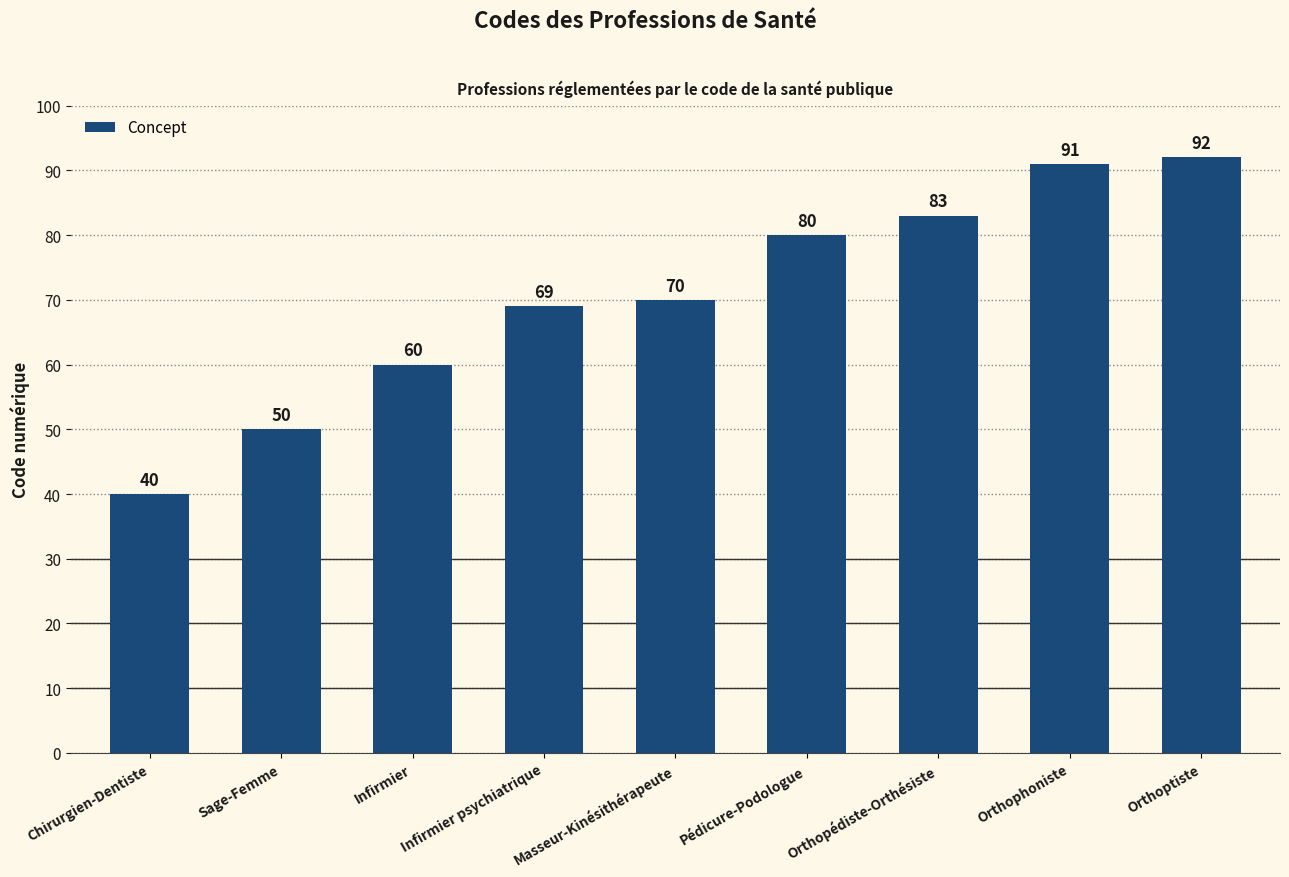

What is the value of the 1st bar from the left?

40